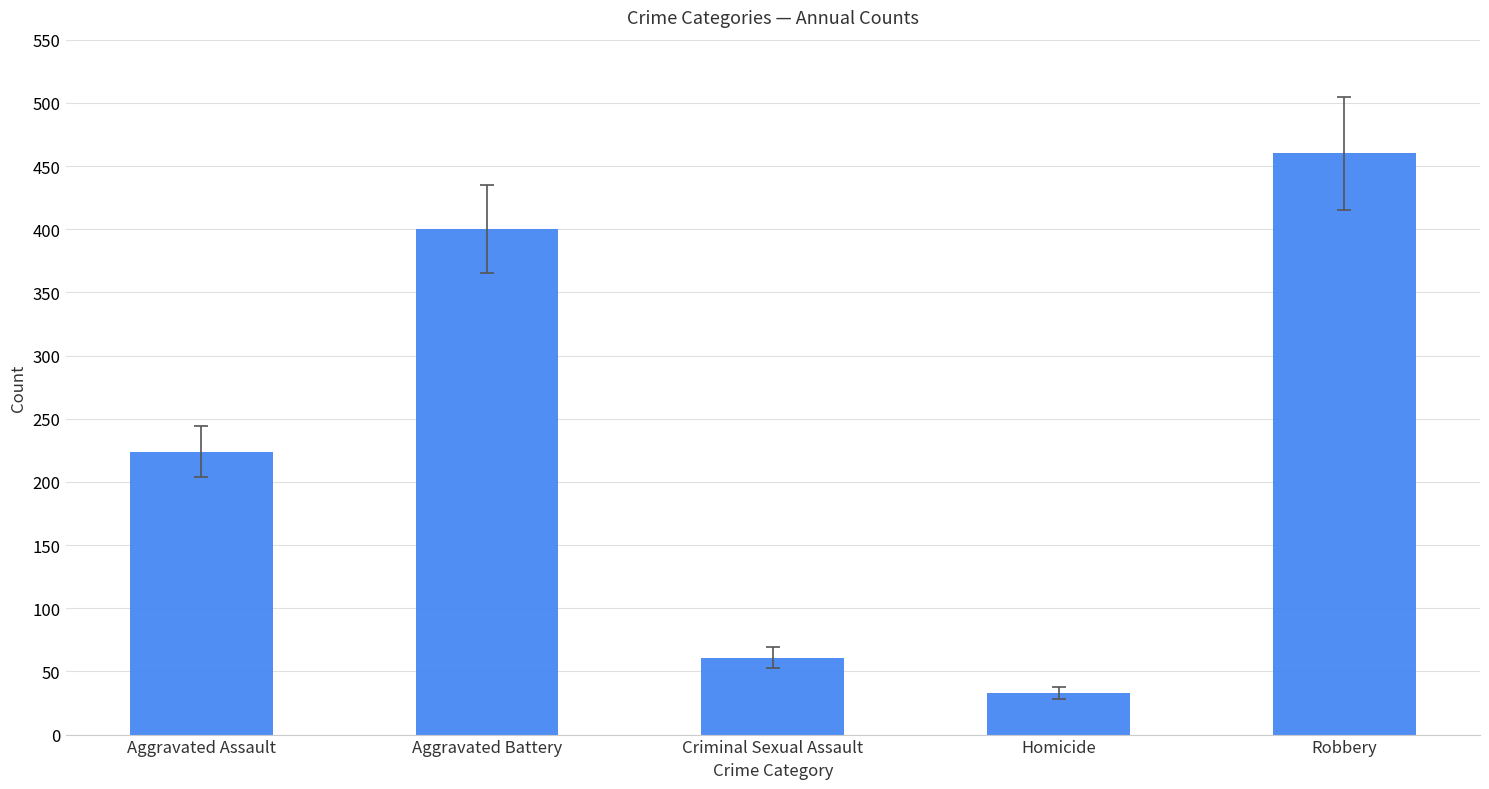

Reading right to left, extract all data points from this chart.

Robbery=460	Homicide=33	Criminal Sexual Assault=61	Aggravated Battery=400	Aggravated Assault=224